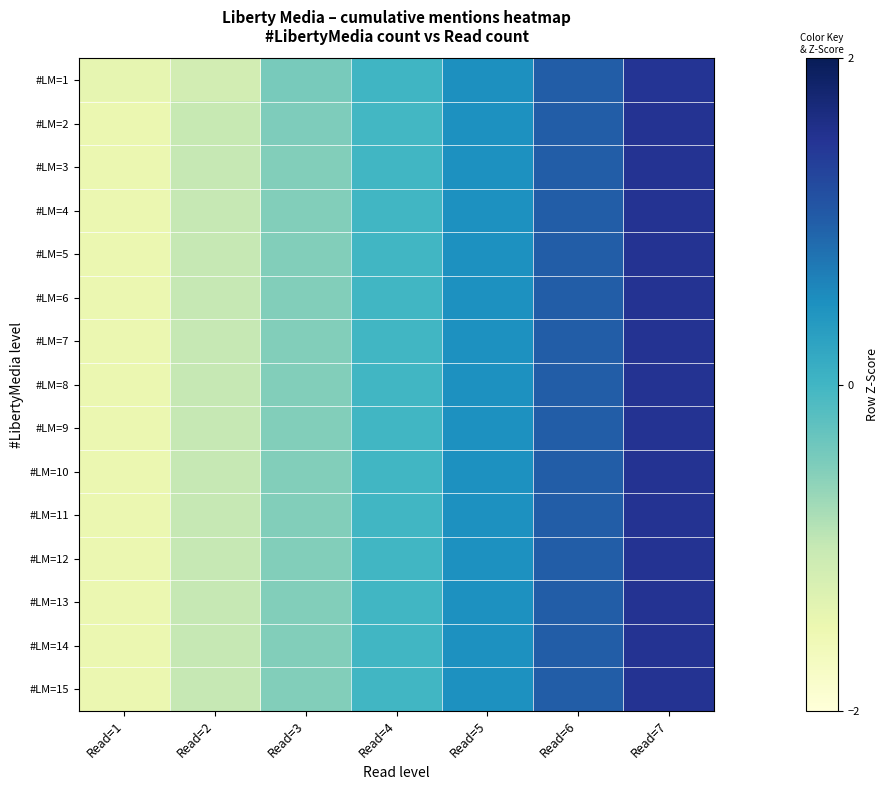

Reading right to left, transcribe all the data shown in this chart.

#LM=1: Read=7=1.5	Read=6=1.0	Read=5=0.5	Read=4=0.0	Read=3=-0.5	Read=2=-1.1	Read=1=-1.4
#LM=2: Read=7=1.5	Read=6=1.0	Read=5=0.5	Read=4=-0.0	Read=3=-0.5	Read=2=-1.0	Read=1=-1.5
#LM=3: Read=7=1.5	Read=6=1.0	Read=5=0.5	Read=4=-0.0	Read=3=-0.5	Read=2=-1.0	Read=1=-1.5
#LM=4: Read=7=1.5	Read=6=1.0	Read=5=0.5	Read=4=-0.0	Read=3=-0.5	Read=2=-1.0	Read=1=-1.5
#LM=5: Read=7=1.5	Read=6=1.0	Read=5=0.5	Read=4=-0.0	Read=3=-0.5	Read=2=-1.0	Read=1=-1.5
#LM=6: Read=7=1.5	Read=6=1.0	Read=5=0.5	Read=4=-0.0	Read=3=-0.5	Read=2=-1.0	Read=1=-1.5
#LM=7: Read=7=1.5	Read=6=1.0	Read=5=0.5	Read=4=-0.0	Read=3=-0.5	Read=2=-1.0	Read=1=-1.5
#LM=8: Read=7=1.5	Read=6=1.0	Read=5=0.5	Read=4=-0.0	Read=3=-0.5	Read=2=-1.0	Read=1=-1.5
#LM=9: Read=7=1.5	Read=6=1.0	Read=5=0.5	Read=4=-0.0	Read=3=-0.5	Read=2=-1.0	Read=1=-1.5
#LM=10: Read=7=1.5	Read=6=1.0	Read=5=0.5	Read=4=-0.0	Read=3=-0.5	Read=2=-1.0	Read=1=-1.5
#LM=11: Read=7=1.5	Read=6=1.0	Read=5=0.5	Read=4=-0.0	Read=3=-0.5	Read=2=-1.0	Read=1=-1.5
#LM=12: Read=7=1.5	Read=6=1.0	Read=5=0.5	Read=4=-0.0	Read=3=-0.5	Read=2=-1.0	Read=1=-1.5
#LM=13: Read=7=1.5	Read=6=1.0	Read=5=0.5	Read=4=-0.0	Read=3=-0.5	Read=2=-1.0	Read=1=-1.5
#LM=14: Read=7=1.5	Read=6=1.0	Read=5=0.5	Read=4=-0.0	Read=3=-0.5	Read=2=-1.0	Read=1=-1.5
#LM=15: Read=7=1.5	Read=6=1.0	Read=5=0.5	Read=4=-0.0	Read=3=-0.5	Read=2=-1.0	Read=1=-1.5